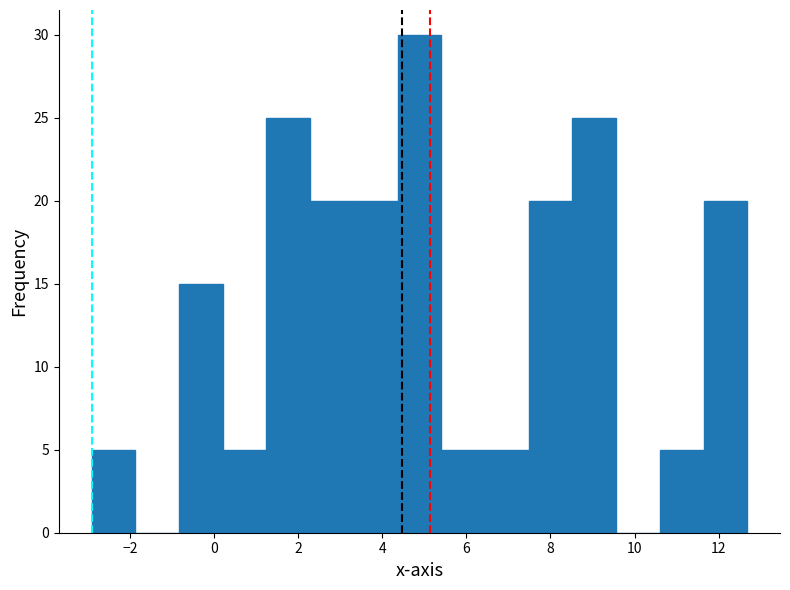

Reading left to right, transcribe this chart: for each bar, give the range it covers on the x-axis and its height. Neither the bar edges nor the heights are printed on the chart, so give them approximately, as read against the axes.

-3.0 to -1.8: 5
-1.8 to -0.8: 0
-0.8 to 0.2: 15
0.2 to 1.2: 5
1.2 to 2.2: 25
2.2 to 3.4: 20
3.4 to 4.4: 20
4.4 to 5.4: 30
5.4 to 6.4: 5
6.4 to 7.4: 5
7.4 to 8.6: 20
8.6 to 9.6: 25
9.6 to 10.6: 0
10.6 to 11.6: 5
11.6 to 12.6: 20